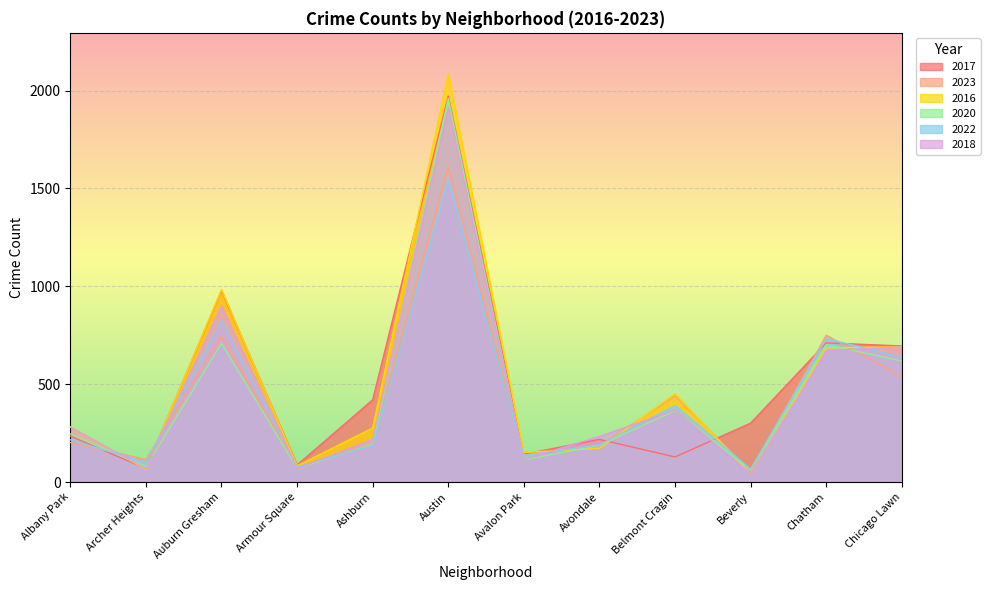

How many lines are shown in the chart?

6